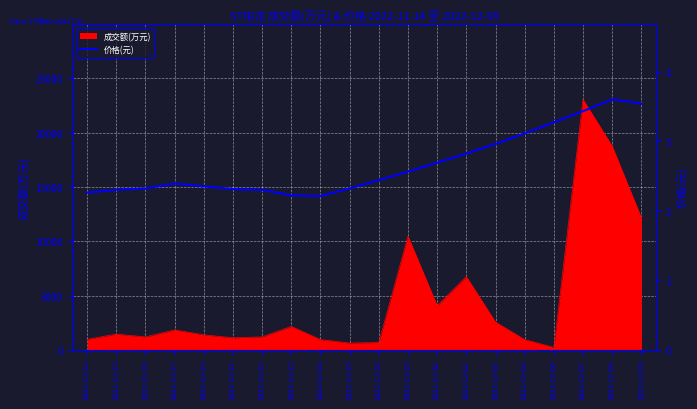

Between 2022-12-06 and 2022-11-22, which is larger?

2022-12-06